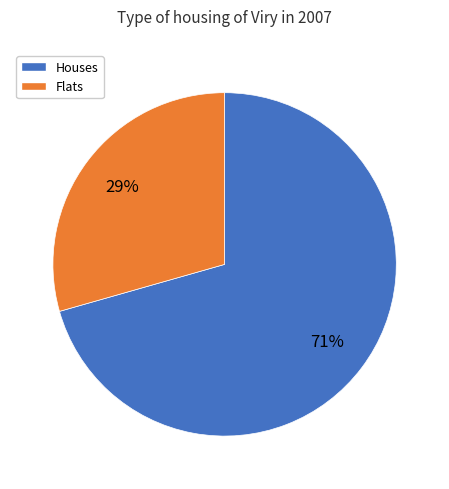

To the nearest percent, what is the average slice percentage?

50%